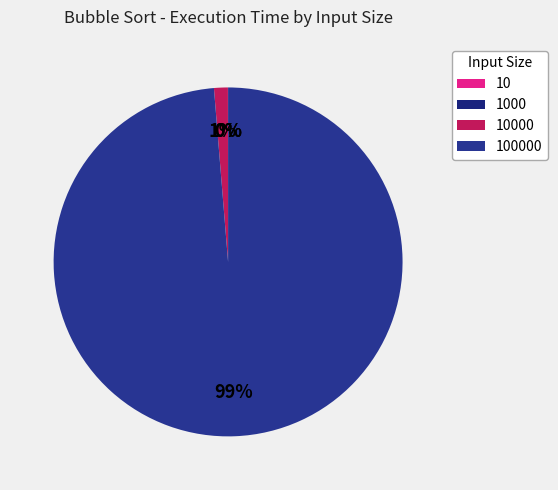

Which slice is the largest?

100000